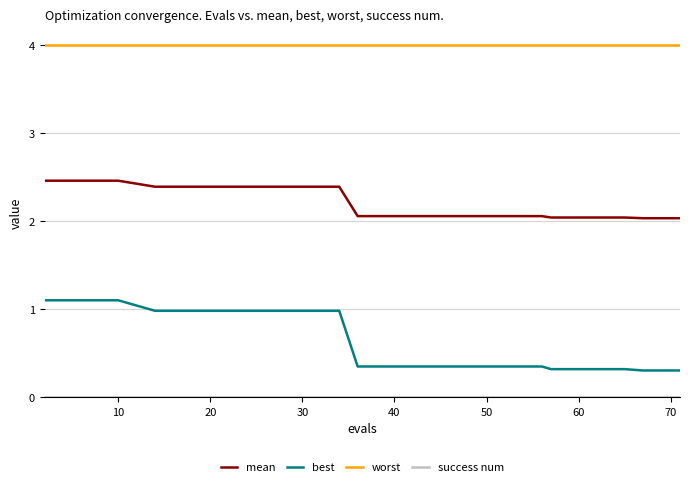

True or false: mean and best cross at least once.

False